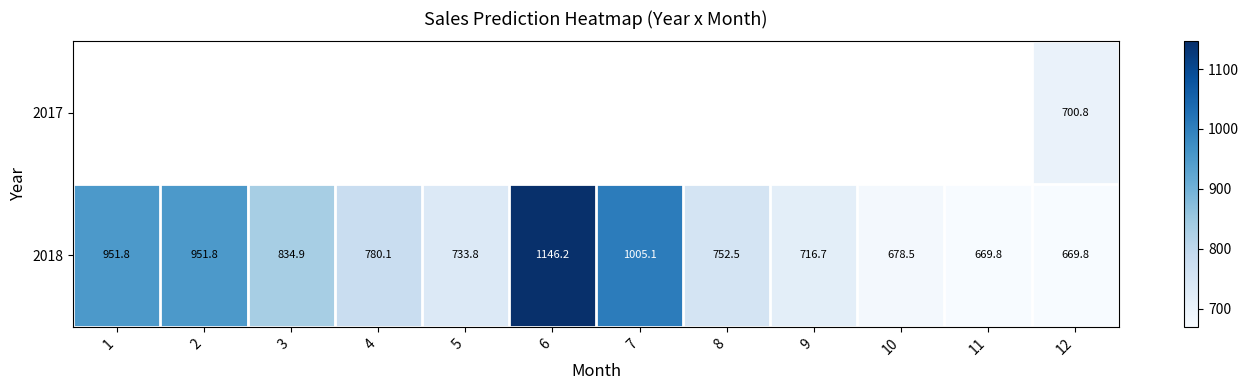

True or false: 2018 has a value of 1885.2 at 6.

False